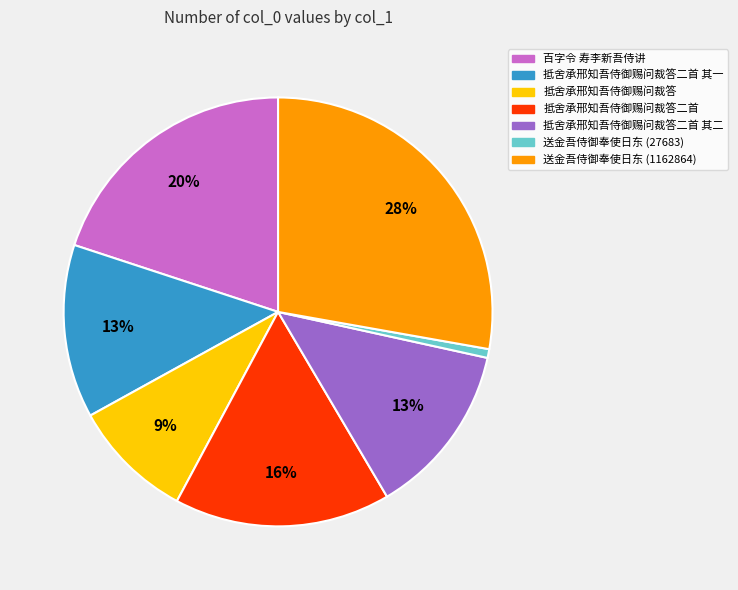

Is it true that 抵舍承邢知吾侍御赐问裁答二首 其二 is 13% of the pie?

True